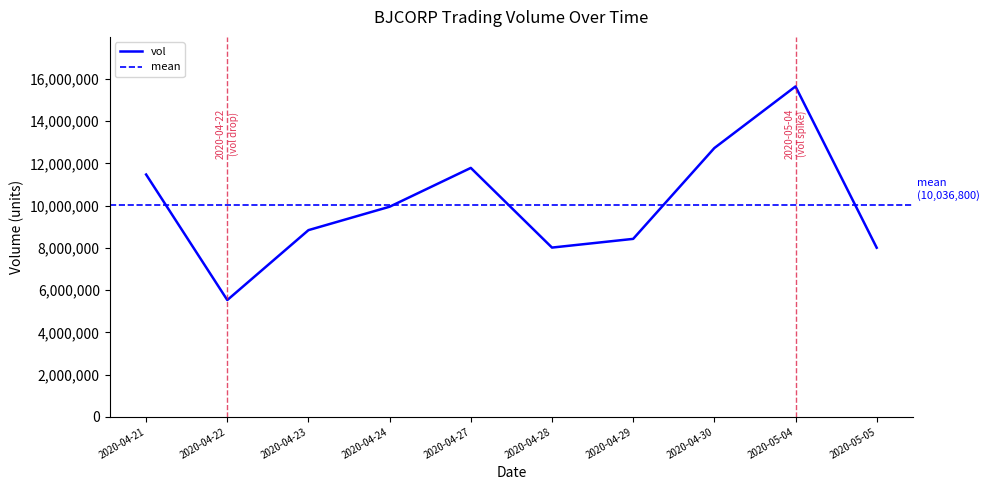

At which category is the sum across all series the highest?

2020-05-04